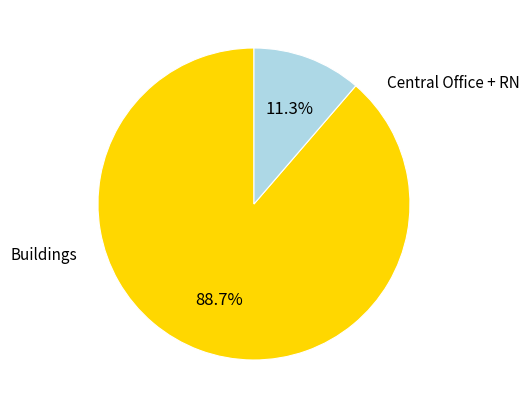

Which category has the biggest portion of the pie?

Buildings